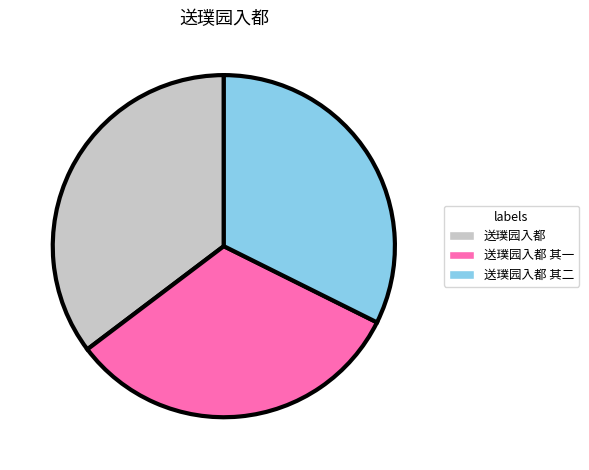

Which has a higher value, 送璞园入都 or 送璞园入都 其一?

送璞园入都